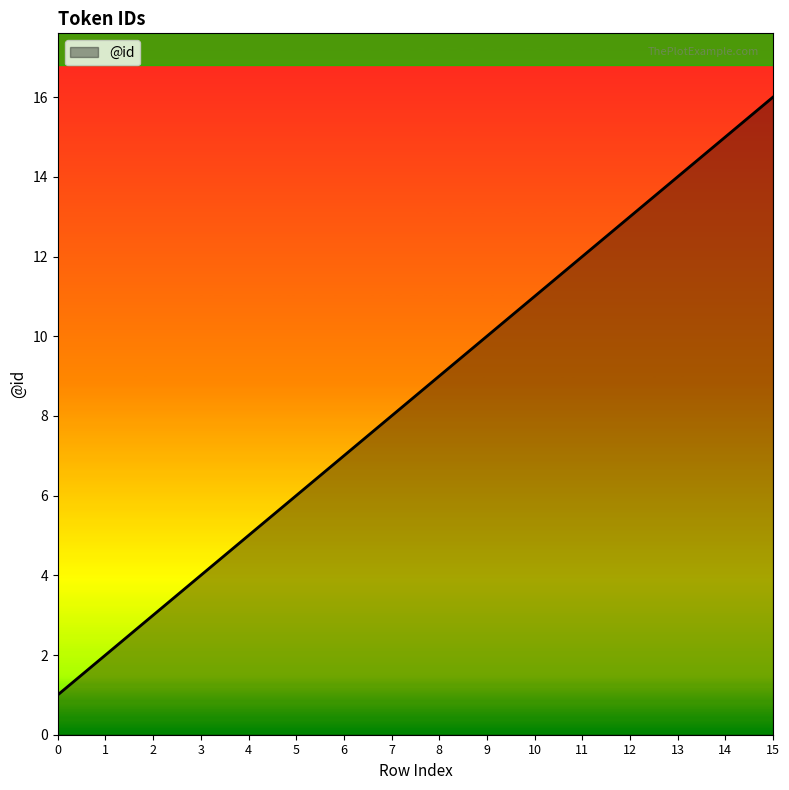

What is the sum of the values at 2 and 9?

13